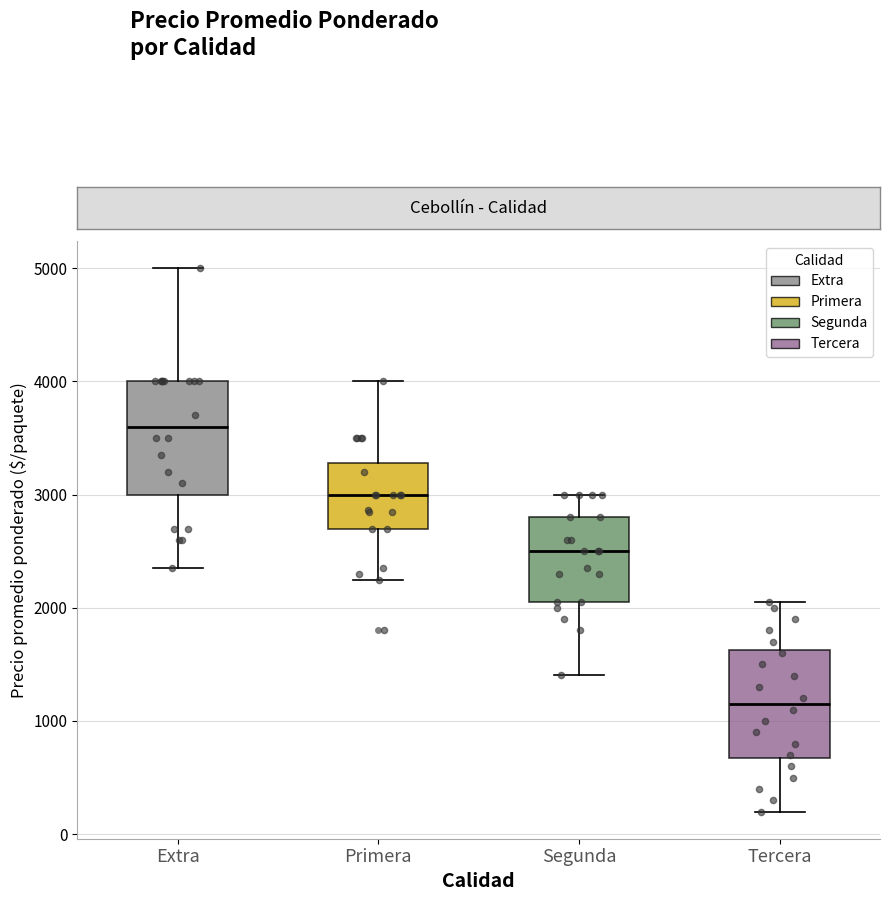

Reading left to right, read every box against the y-axis: the position of its median line, the range the box covers, and the ends of its whiskers. The values are not printed on the chart, so give them approximately, as read against the axis.

Extra: median 3600, box 3000 to 4000, whiskers 2400 to 5000
Primera: median 3000, box 2700 to 3300, whiskers 2300 to 4000
Segunda: median 2500, box 2100 to 2800, whiskers 1400 to 3000
Tercera: median 1200, box 700 to 1600, whiskers 200 to 2100